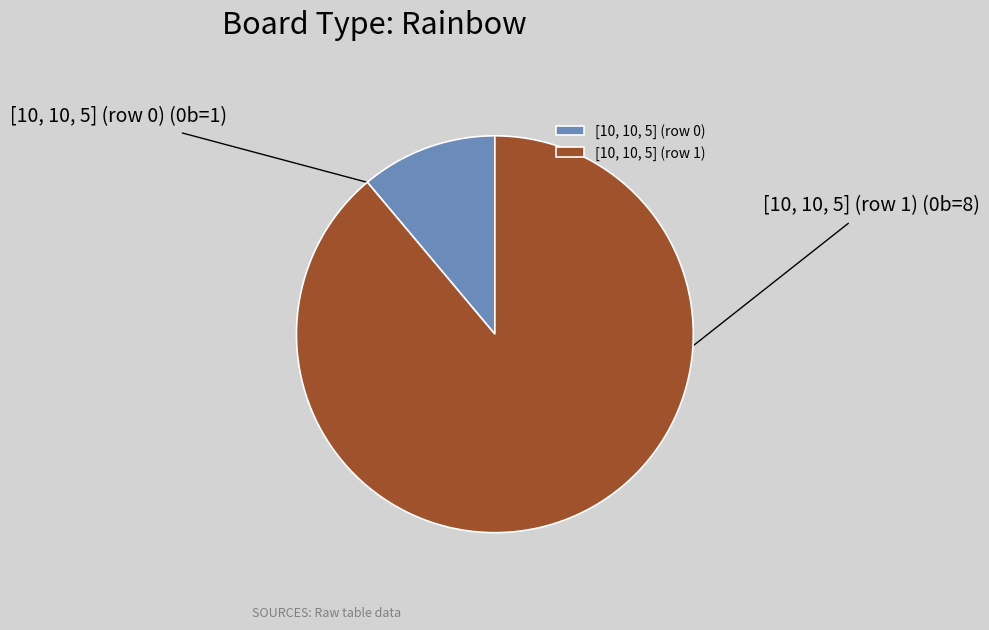

Do [10, 10, 5] (row 0) and [10, 10, 5] (row 1) together represent more than half of the pie?

Yes